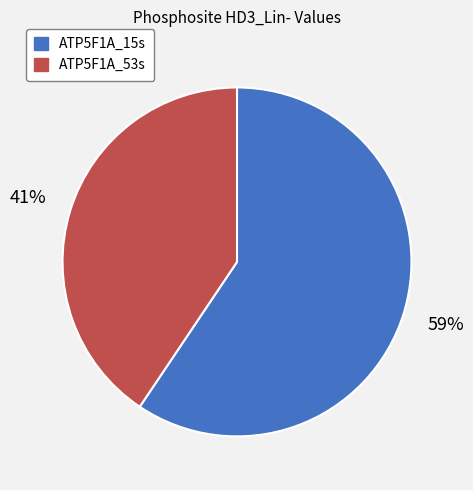

To the nearest percent, what is the combined percentage of ATP5F1A_15s and ATP5F1A_53s?

100%